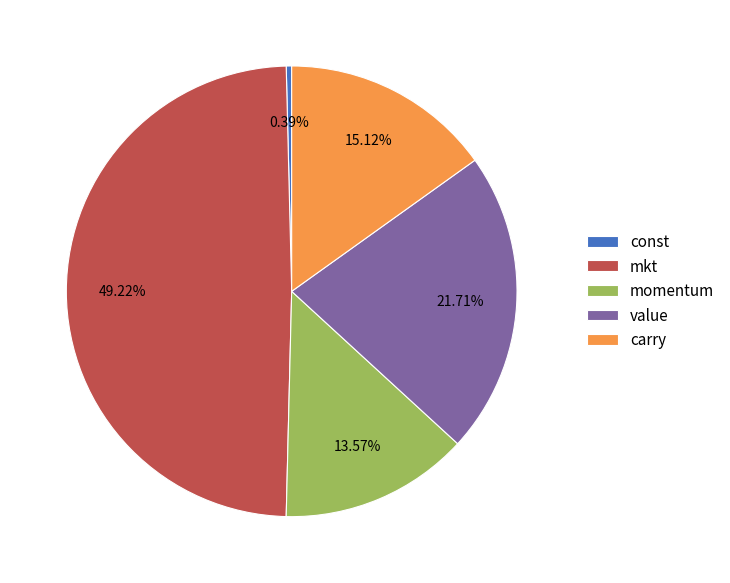

Combined, do const and value account for over 50%?

No